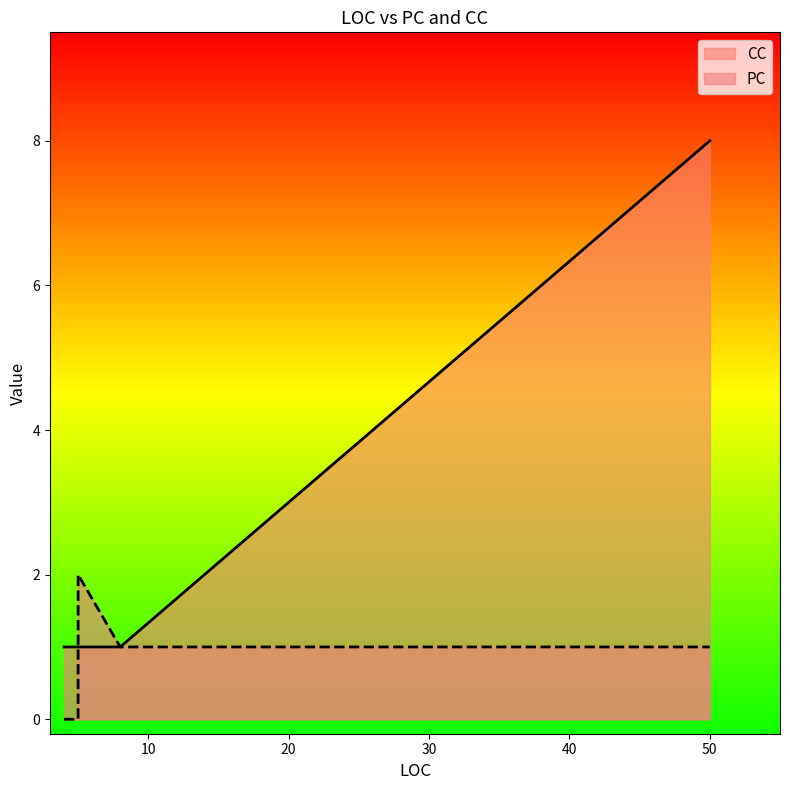

Does the chart have visible grid lines?

No